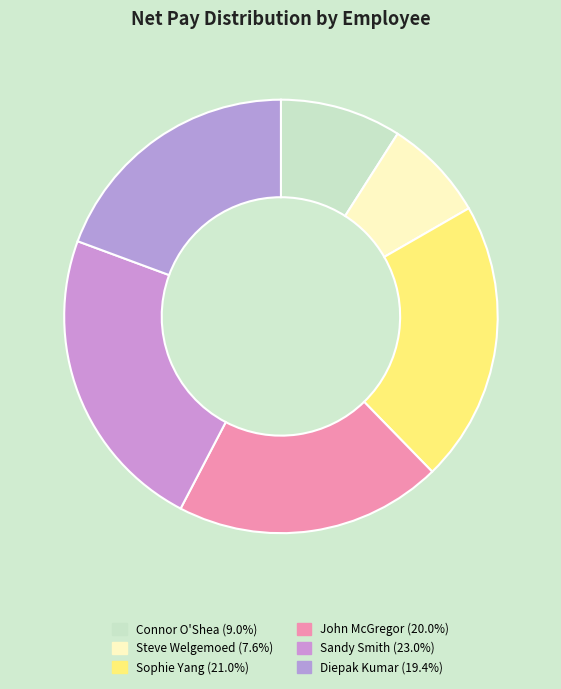

Is it true that Diepak Kumar is 19% of the pie?

True